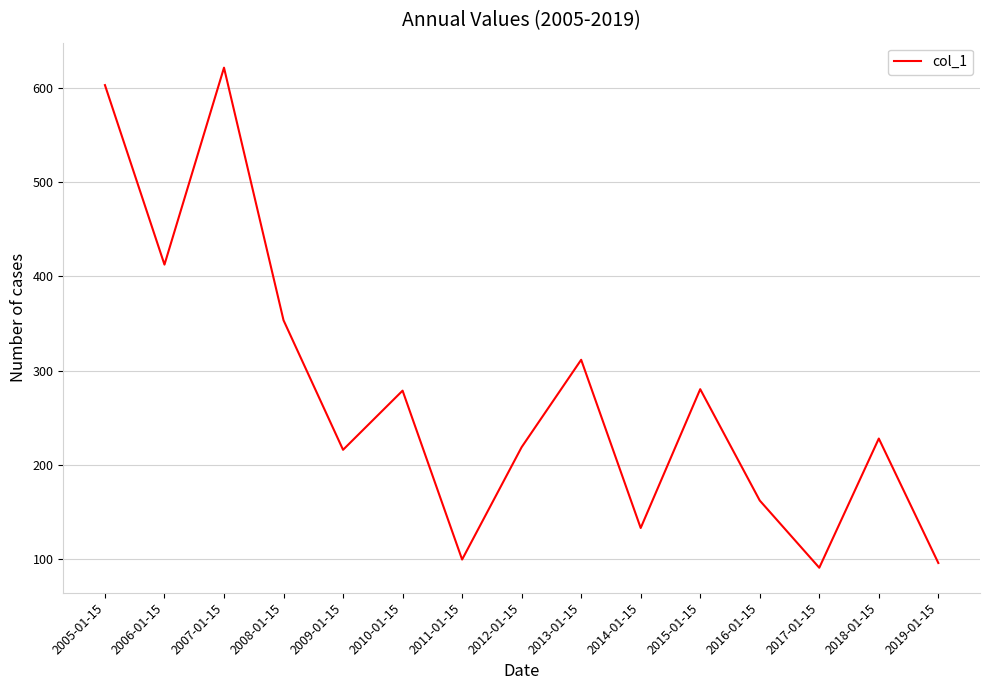

What is the difference between the maximum and minimum values?

531.0